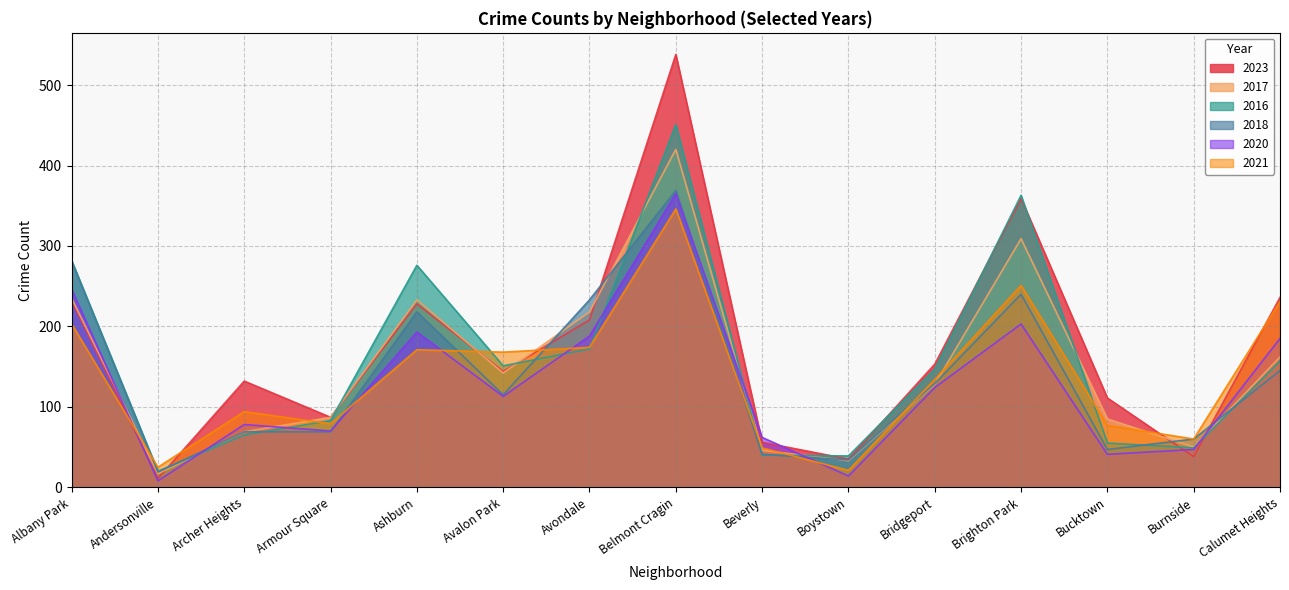

What is the total value across all series at Beverly?

294